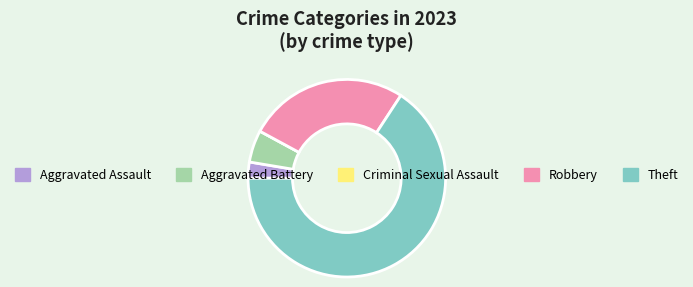

Is it true that Aggravated Assault is 3% of the pie?

True